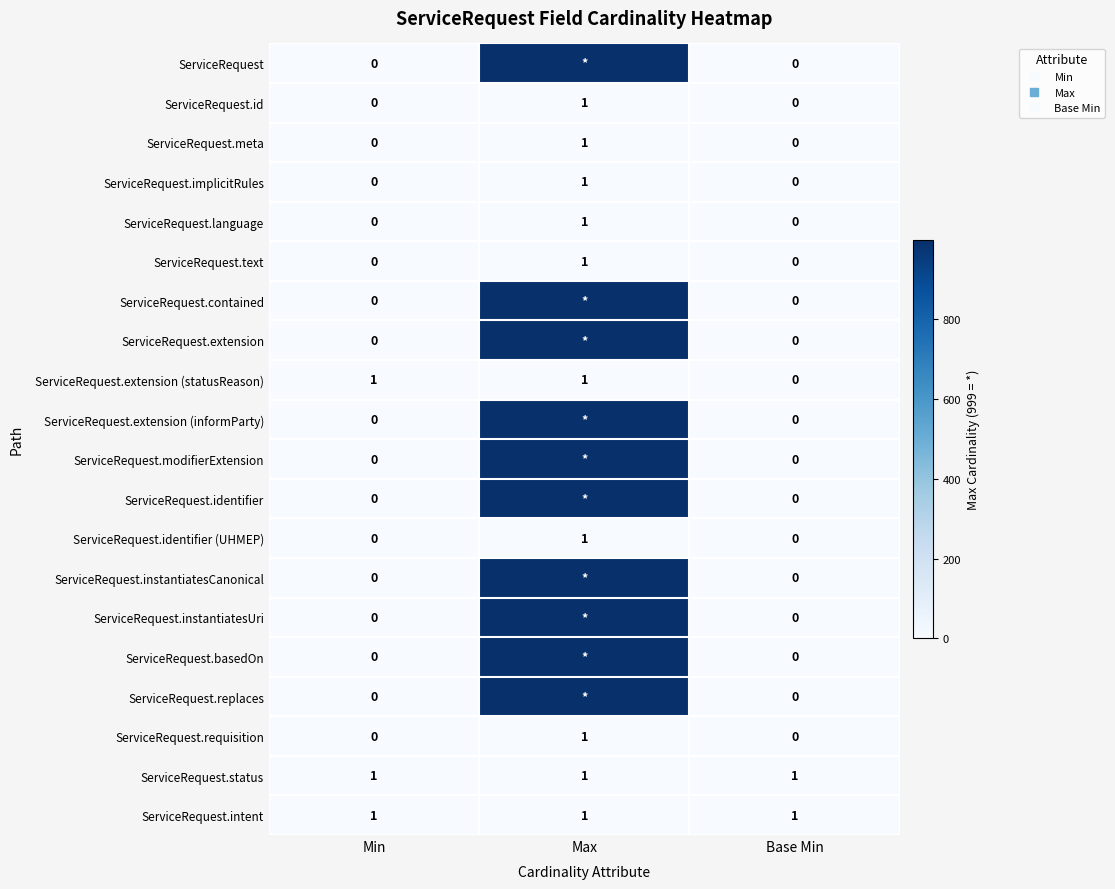

What is the total value across all series at Min?

3